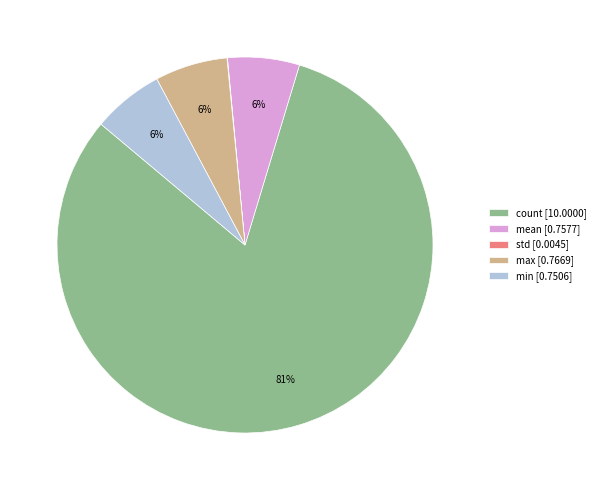

Does min account for over 50% of the chart?

No